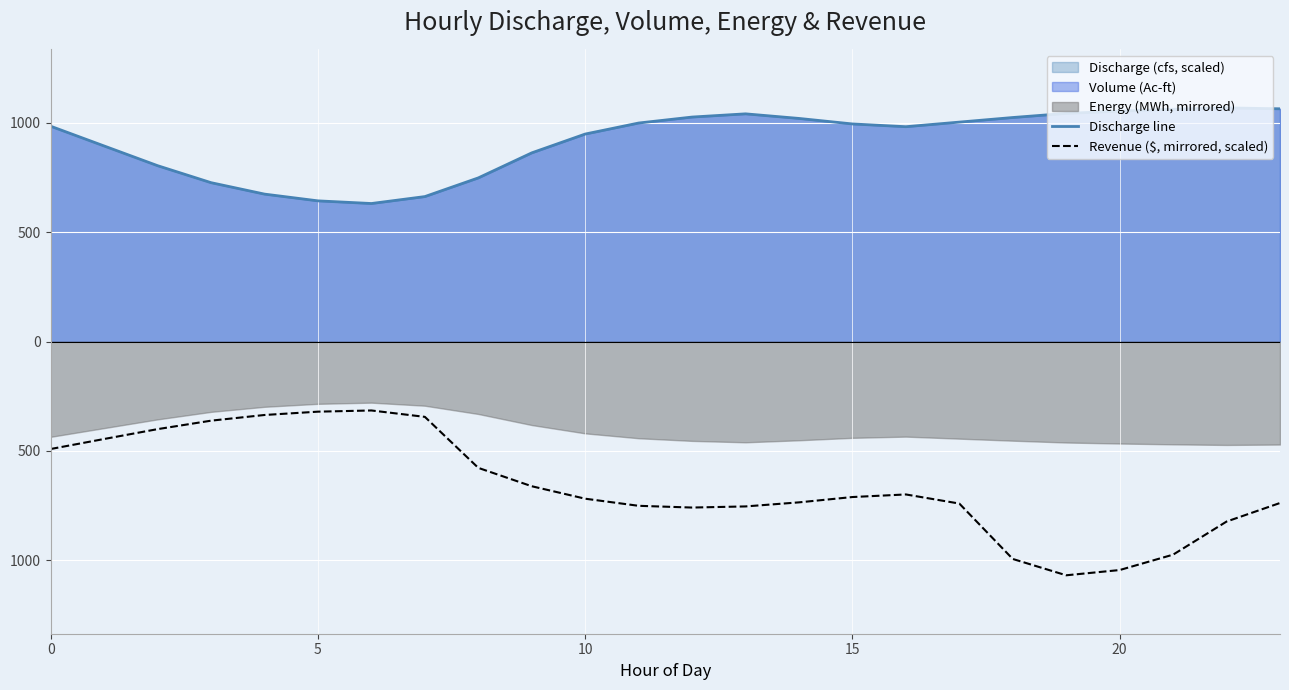

Reading left to right, list all the values displayed in this chart.

Discharge line: 984.9	894.6	804.5	726.8	674.5	643.6	631.5	663.2	748.7	863.1	949.2	999.6	1026.9	1041.6	1020.6	995.4	982.8	1003.8	1024.8	1043.7	1054.2	1062.6	1068.9	1064.7
Revenue ($, mirrored, scaled): -491.3	-445.5	-400.4	-361.7	-335.7	-320.5	-315.1	-344.3	-577.6	-661.6	-718.6	-751.1	-759.1	-753.9	-735.3	-711.0	-699.1	-740.8	-994.2	-1068.9	-1044.9	-974.5	-823.1	-738.2